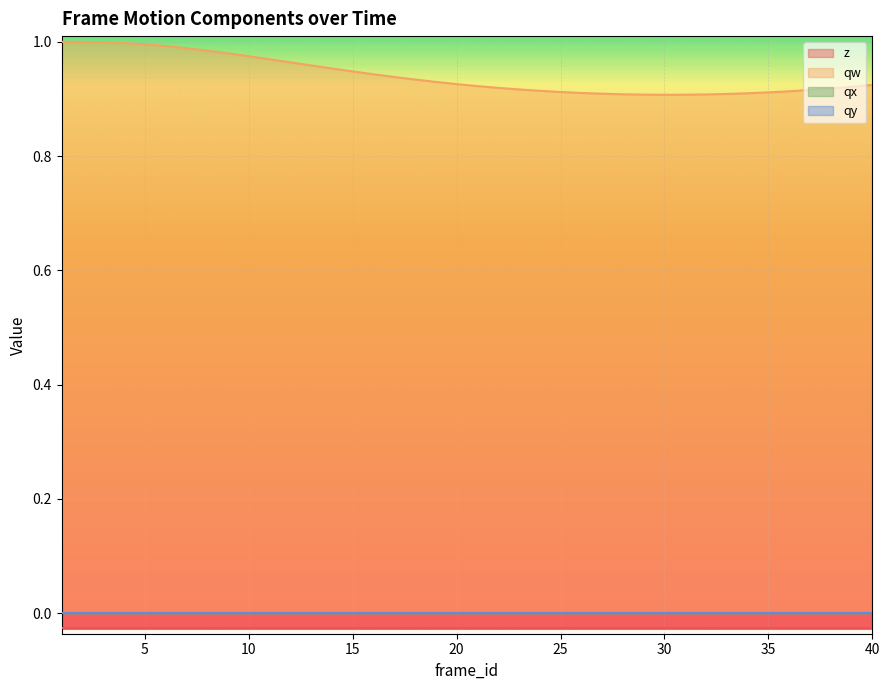

True or false: qw and qy cross at least once.

False